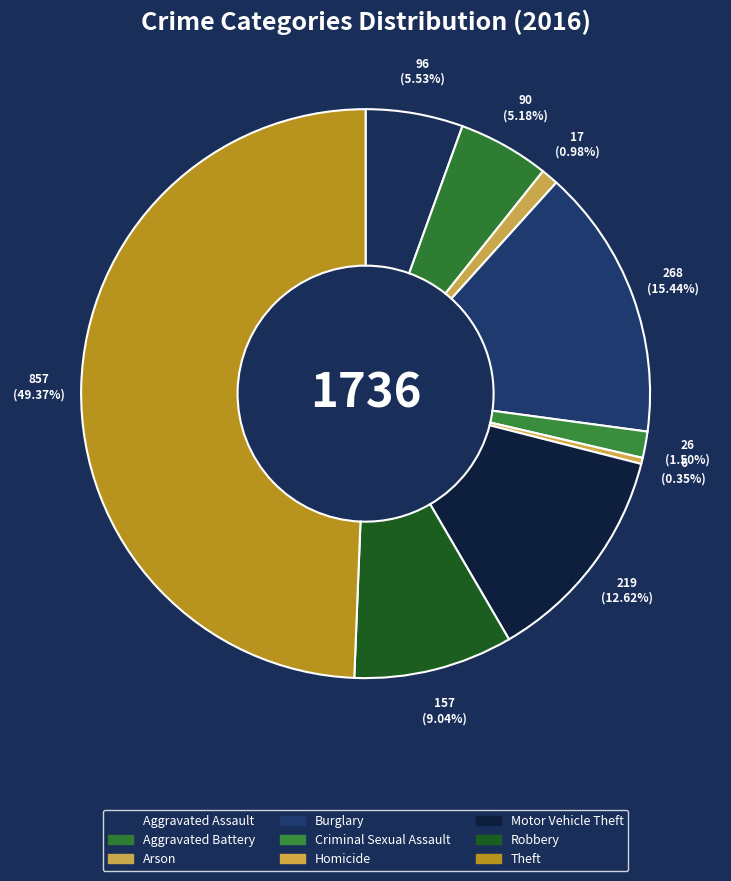

To the nearest percent, what is the difference between the Criminal Sexual Assault and Arson slice percentages?

1%